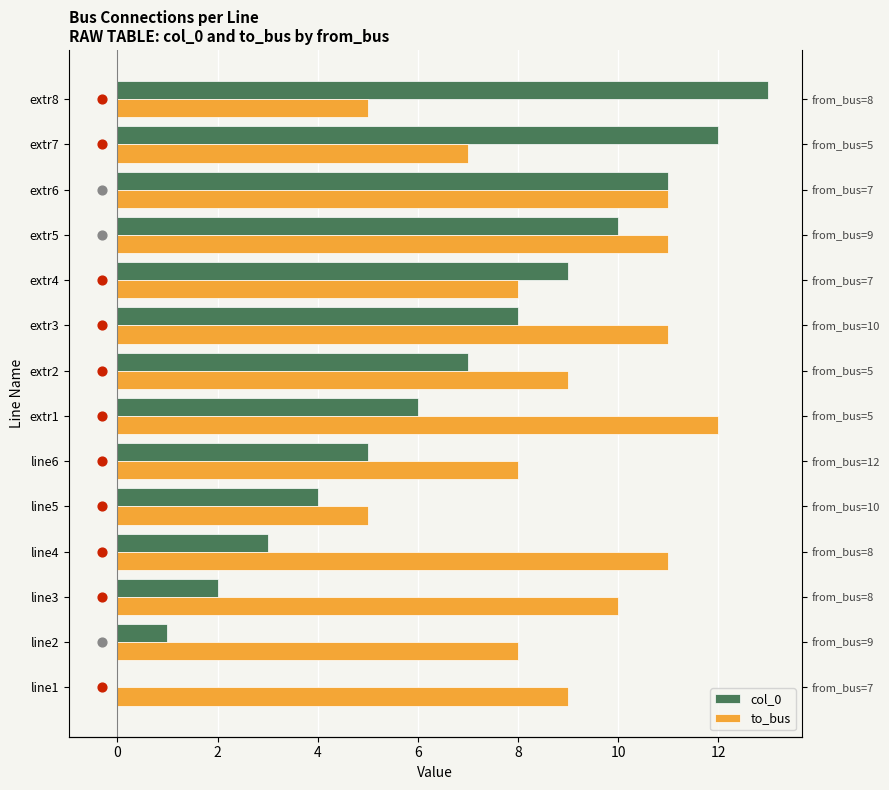

What are all the series names shown in the legend?

col_0, to_bus